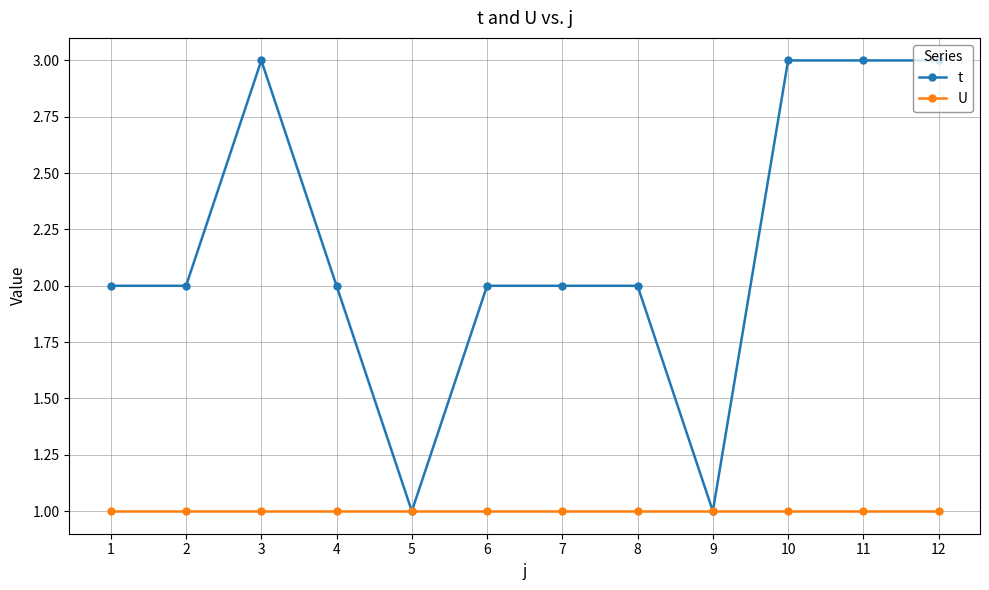

Which series has the largest range (max minus min)?

t